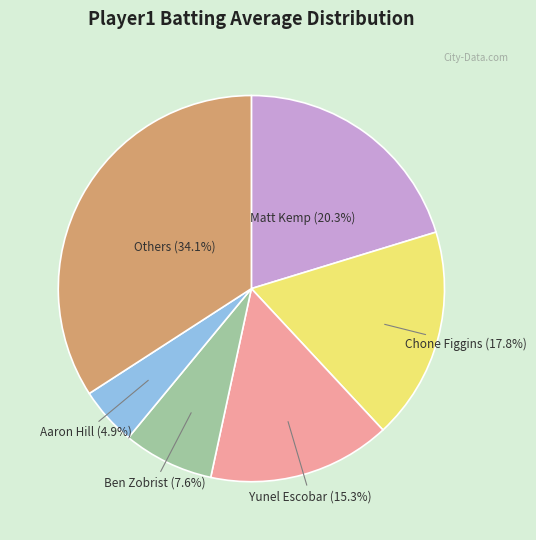

Does any single category account for the majority?

No